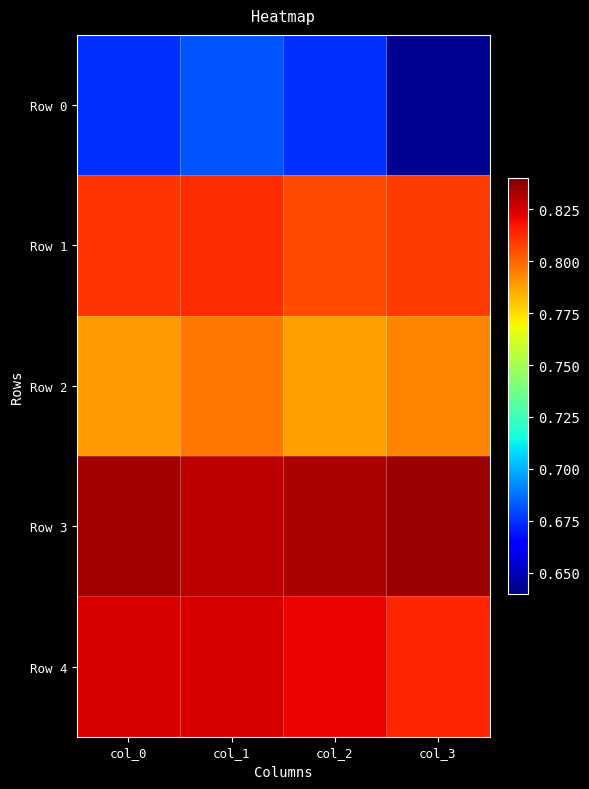

What is the smallest value displayed?

0.6